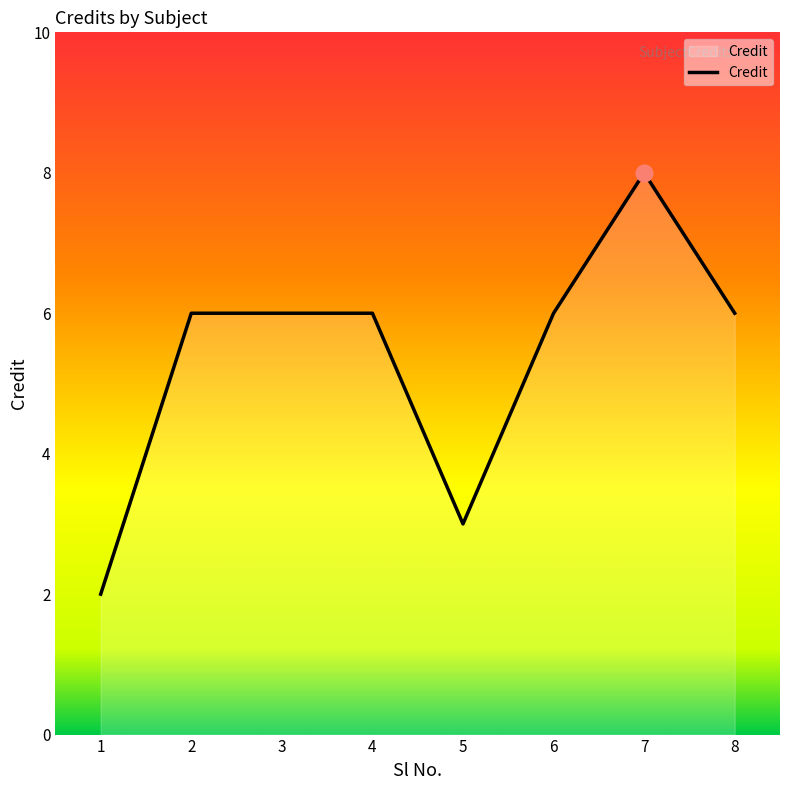

What is the minimum value shown in the chart?

2